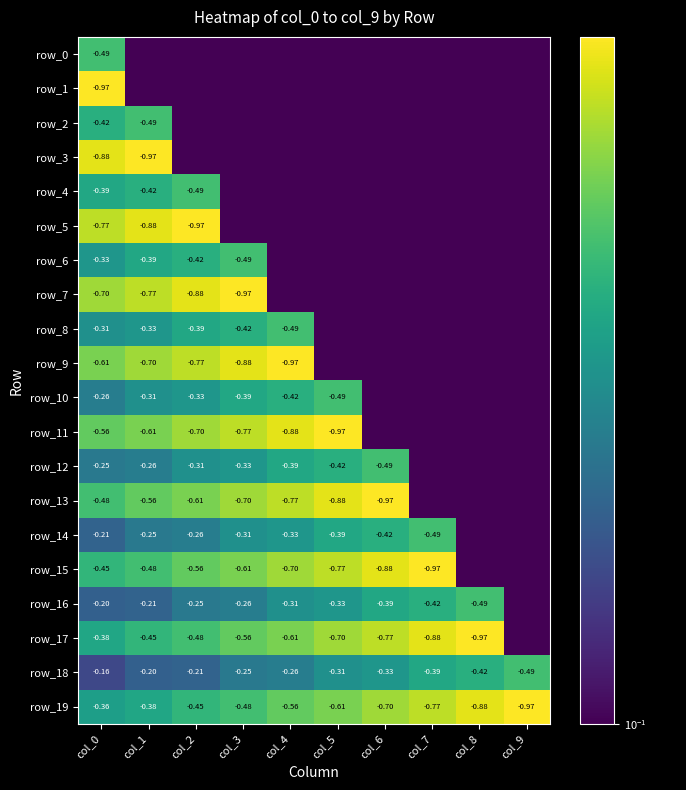

The value of row_7 at col_8 is 0.0. True or false?

False